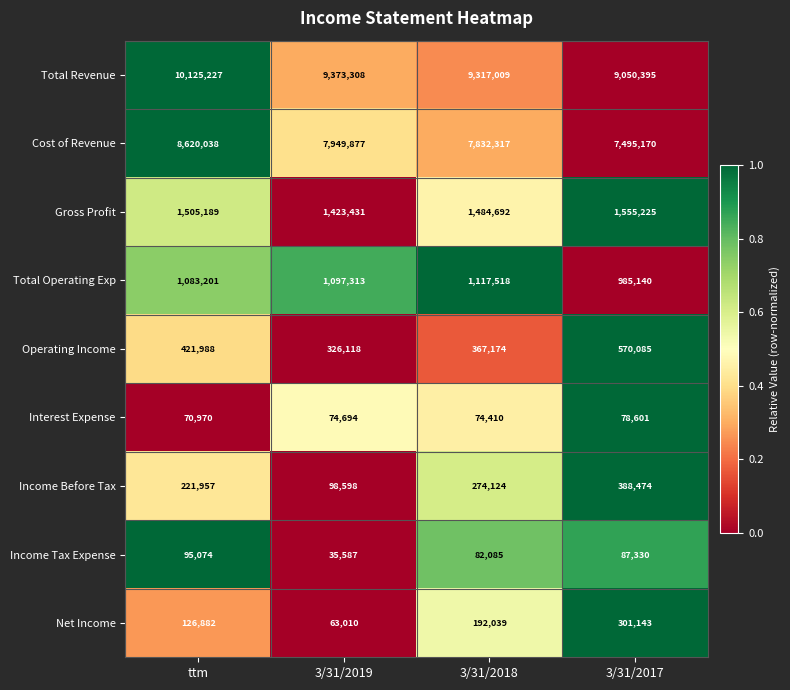

What is the difference between the Operating Income values at ttm and 3/31/2017?

148097